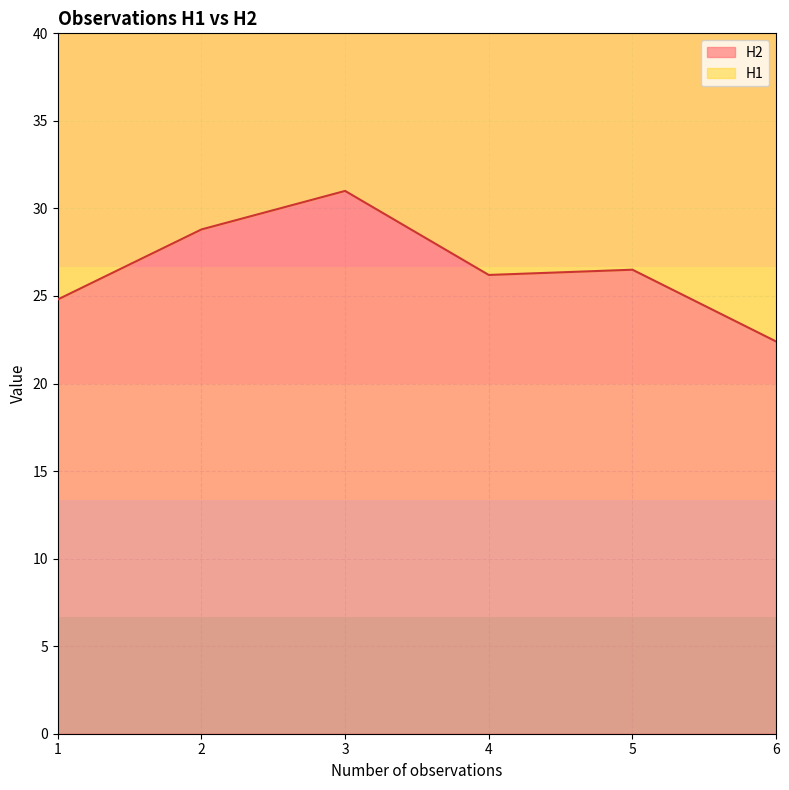

The chart shows a value of 40.3 at 5. True or false?

False